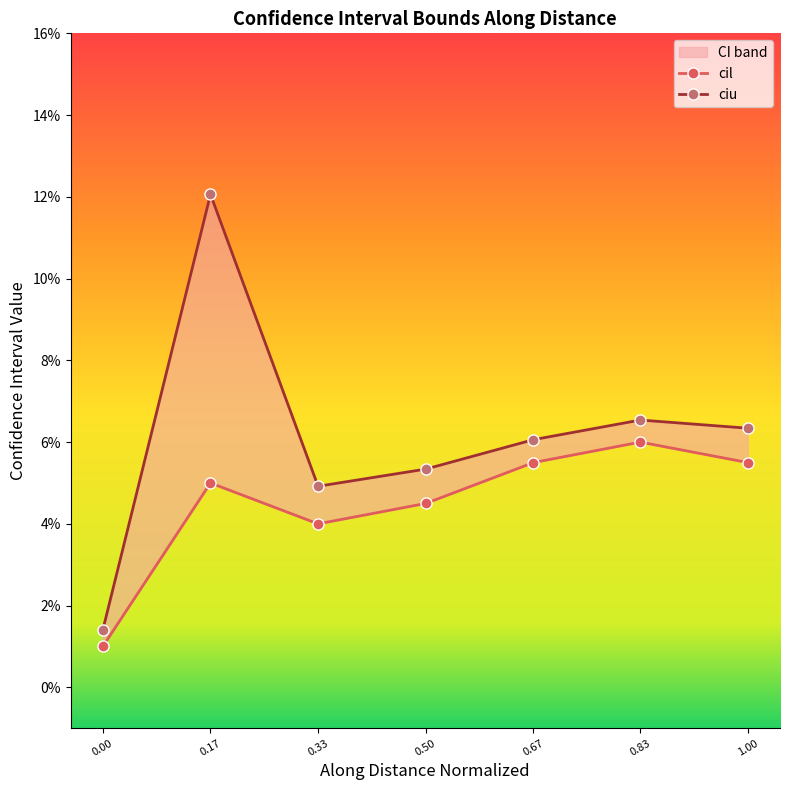

The value of ciu at 0.17 is 0.1. True or false?

False